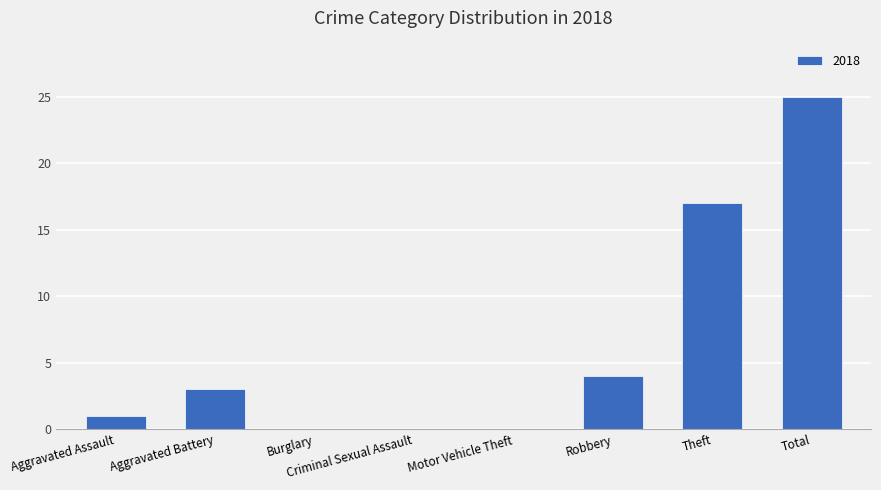

Which has a higher value, Burglary or Robbery?

Robbery